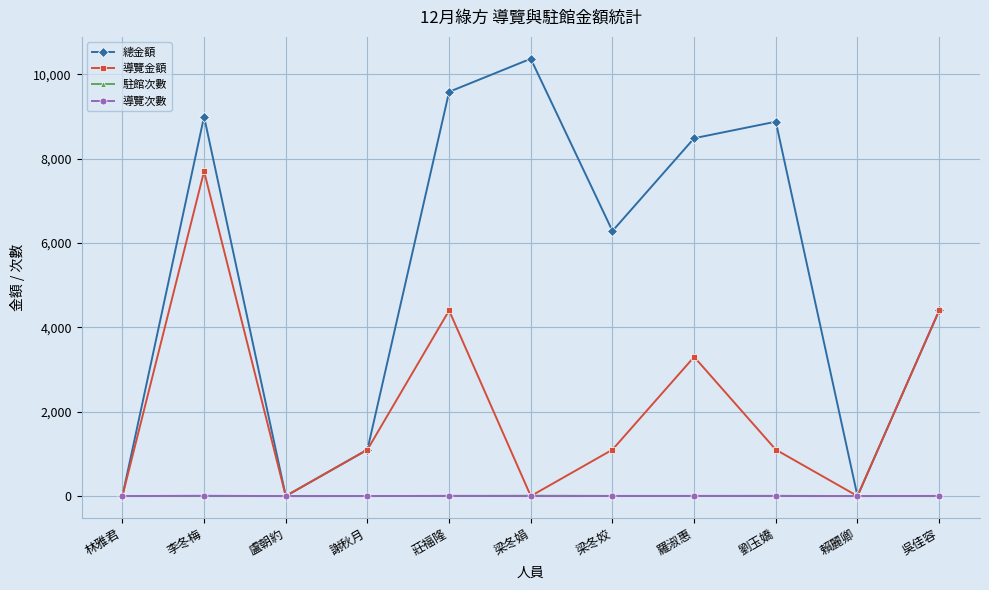

Where does the 導覽金額 series first go above 1100?

李冬梅